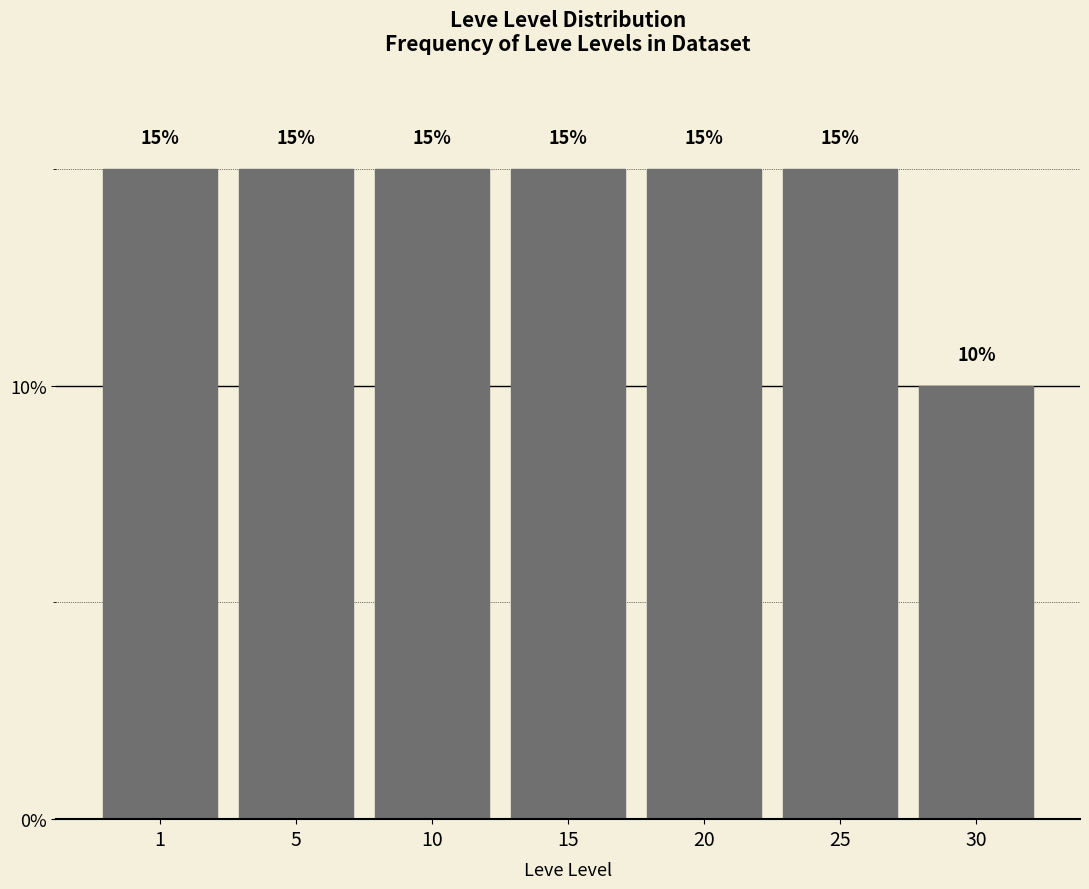

Reading left to right, transcribe all the data shown in this chart.

15	15	15	15	15	15	10